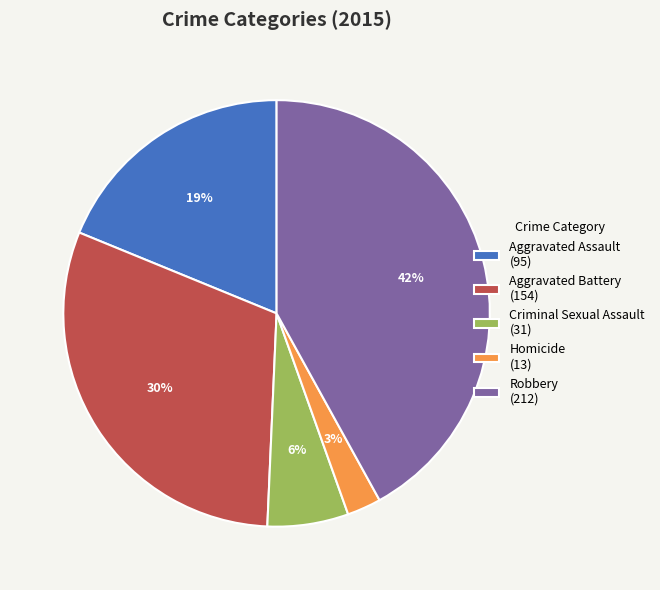

To the nearest percent, what portion does Homicide represent?

3%